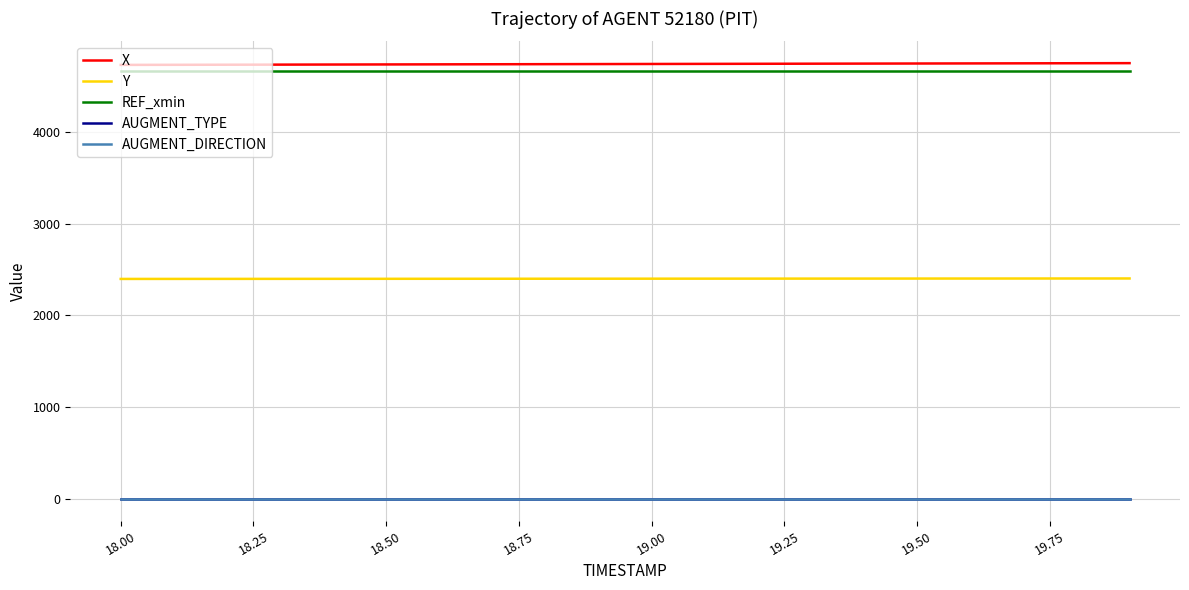

Does the chart have visible grid lines?

Yes